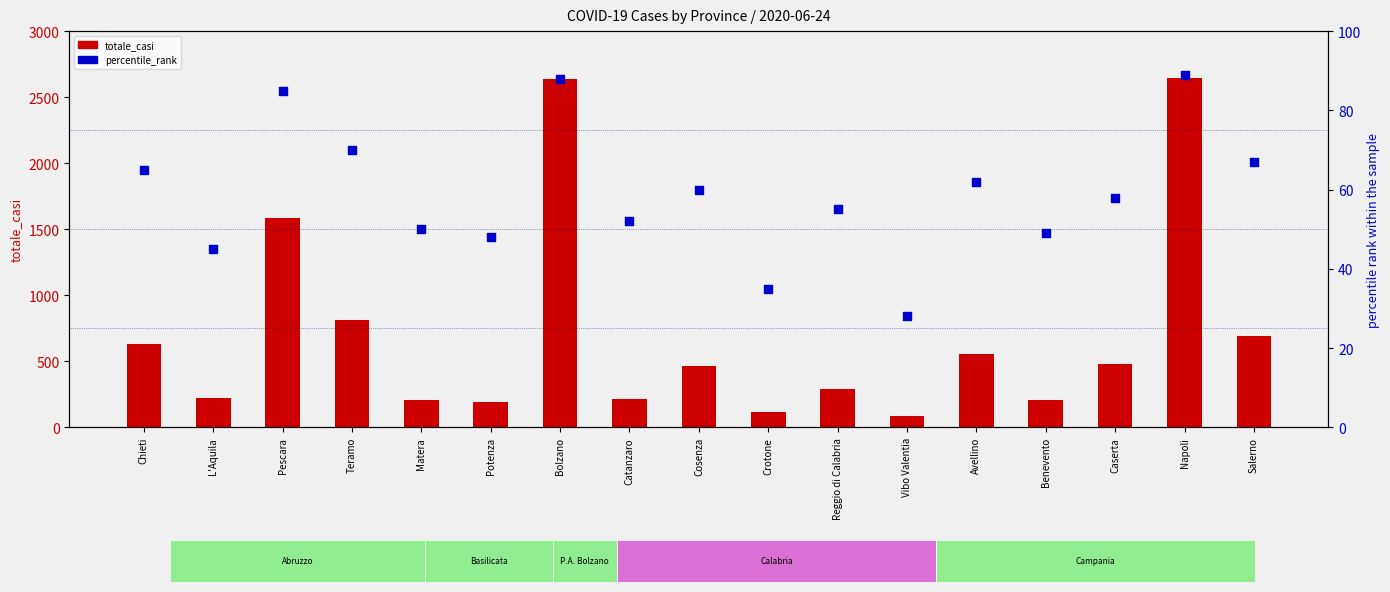

Is the value of totale_casi at Reggio di Calabria greater than the value of percentile_rank at Catanzaro?

Yes